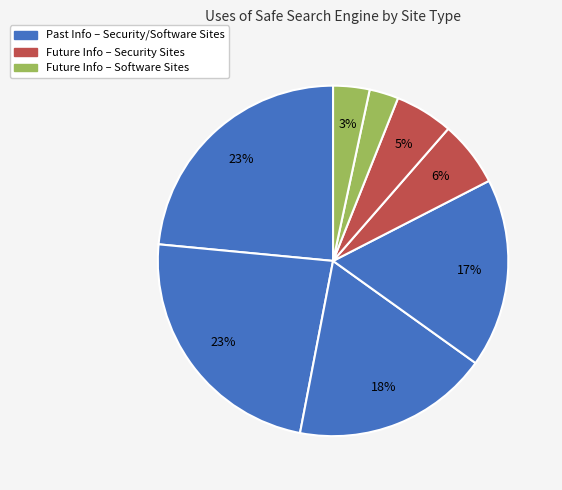

How many slices are in this pie chart?

8